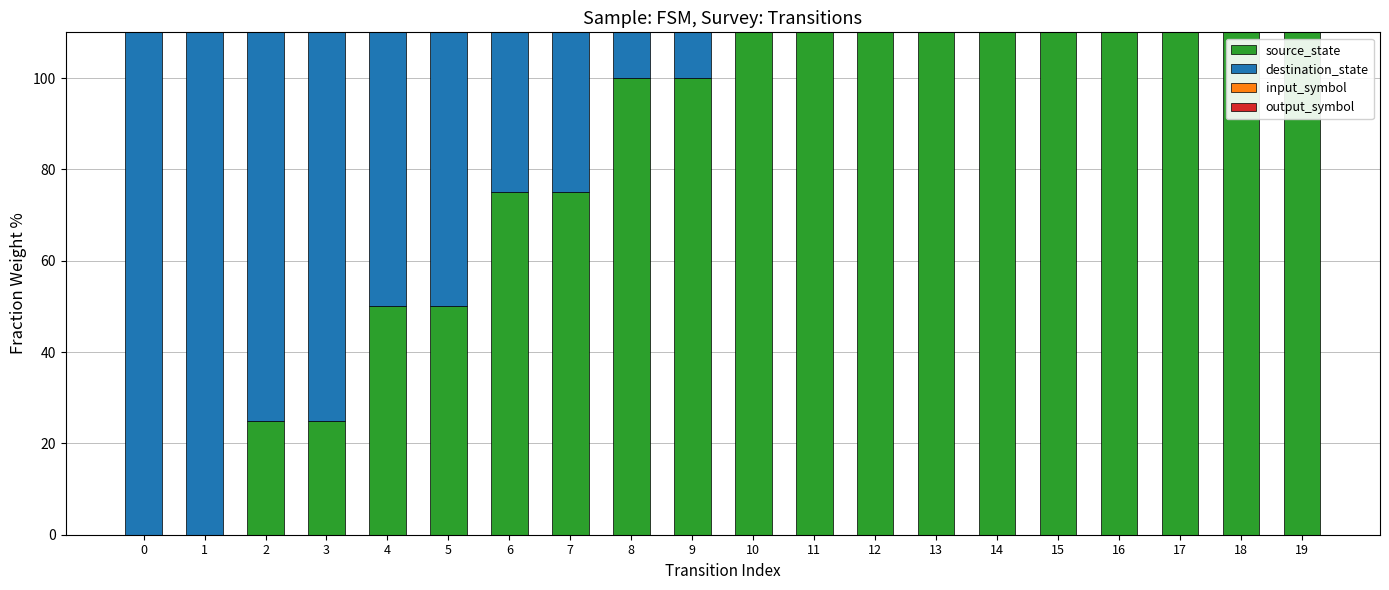

Is the value of destination_state at 16 greater than the value of source_state at 10?

Yes